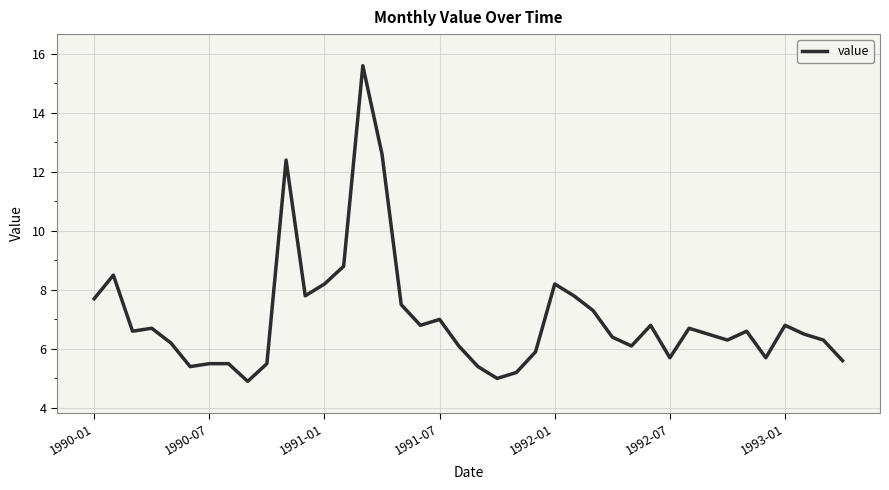

What is the minimum value shown in the chart?

4.9